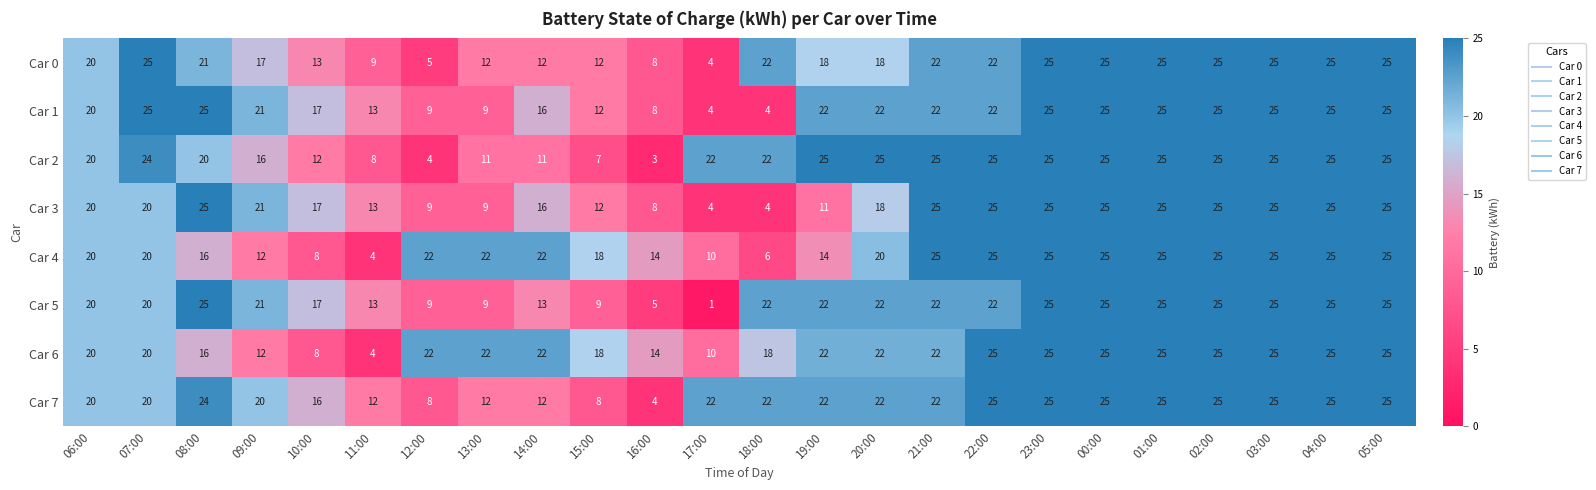

Which series has the largest total across all categories?

Car 6